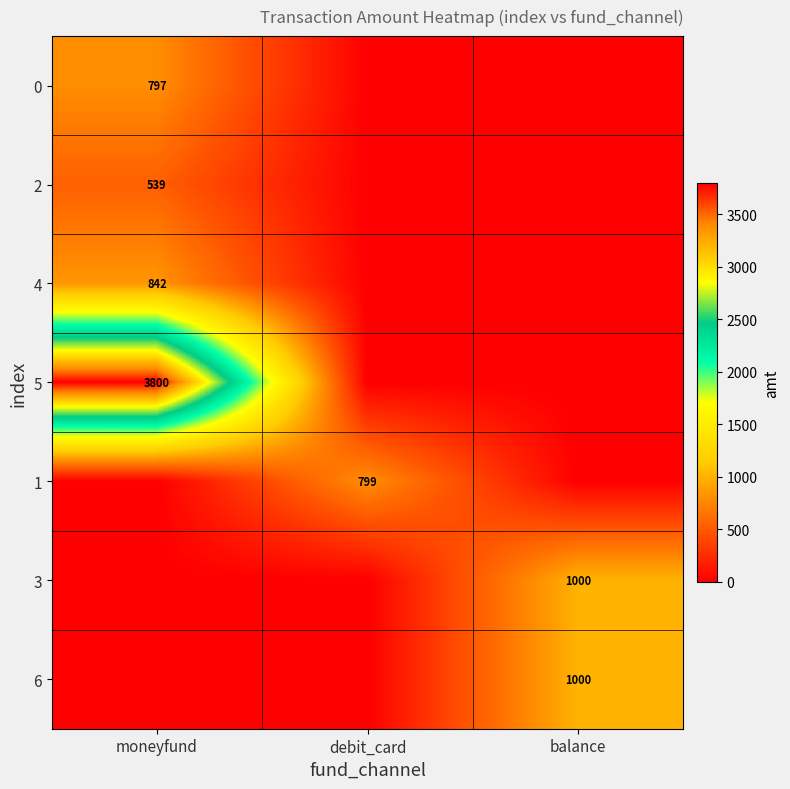

The value of 0 at moneyfund is 797. True or false?

True